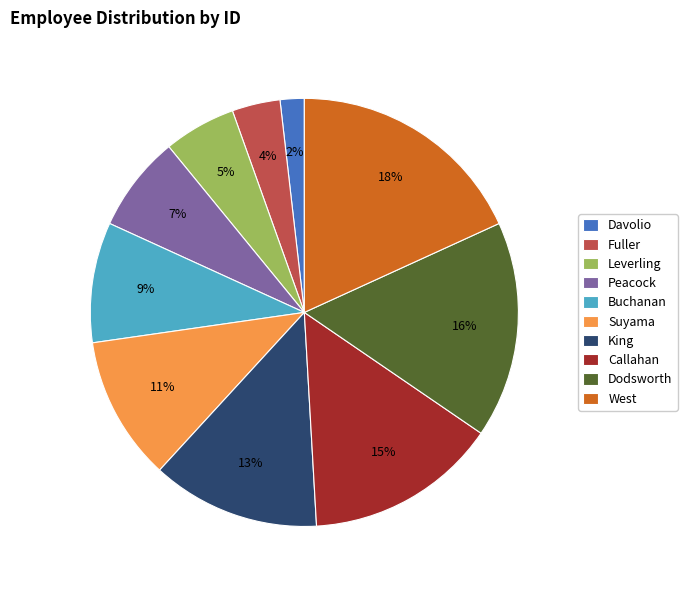

True or false: King accounts for 13% of the total.

True